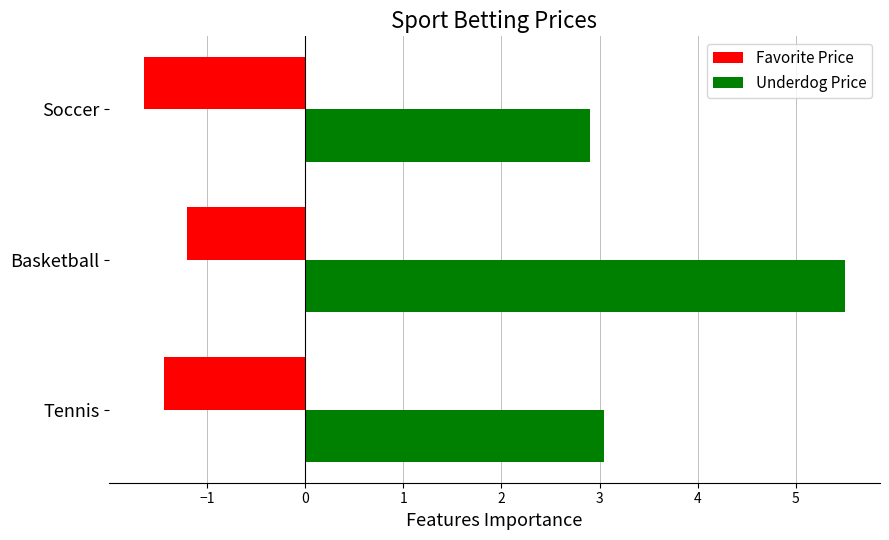

At which category is the sum across all series the highest?

Basketball